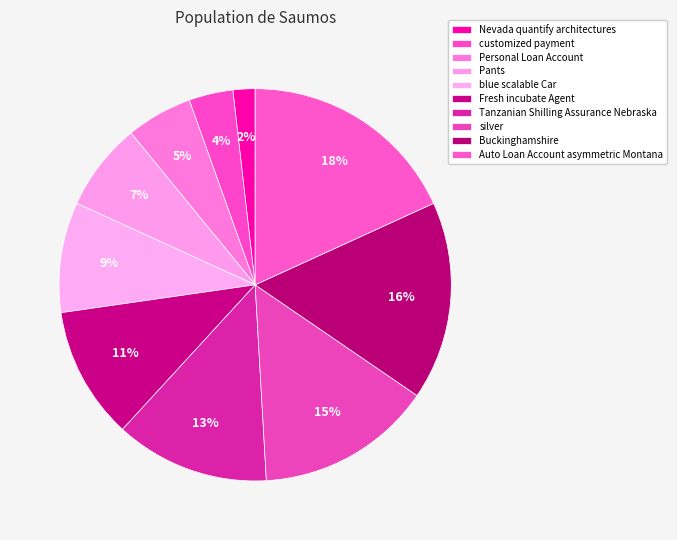

To the nearest percent, what is the difference between the largest and smallest slice percentages?

16%